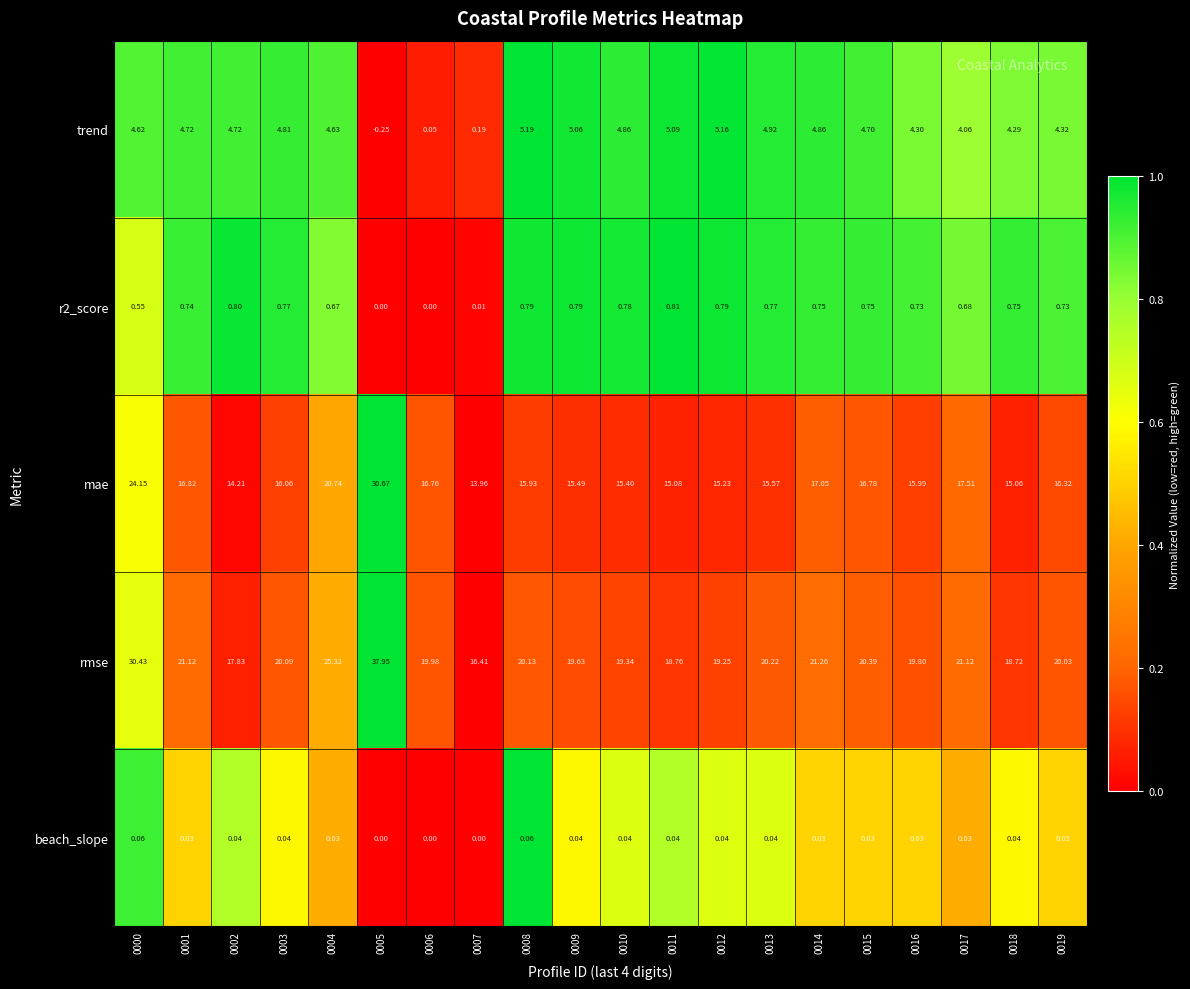

Between 0014 and 0018, which series saw the biggest shift?

rmse